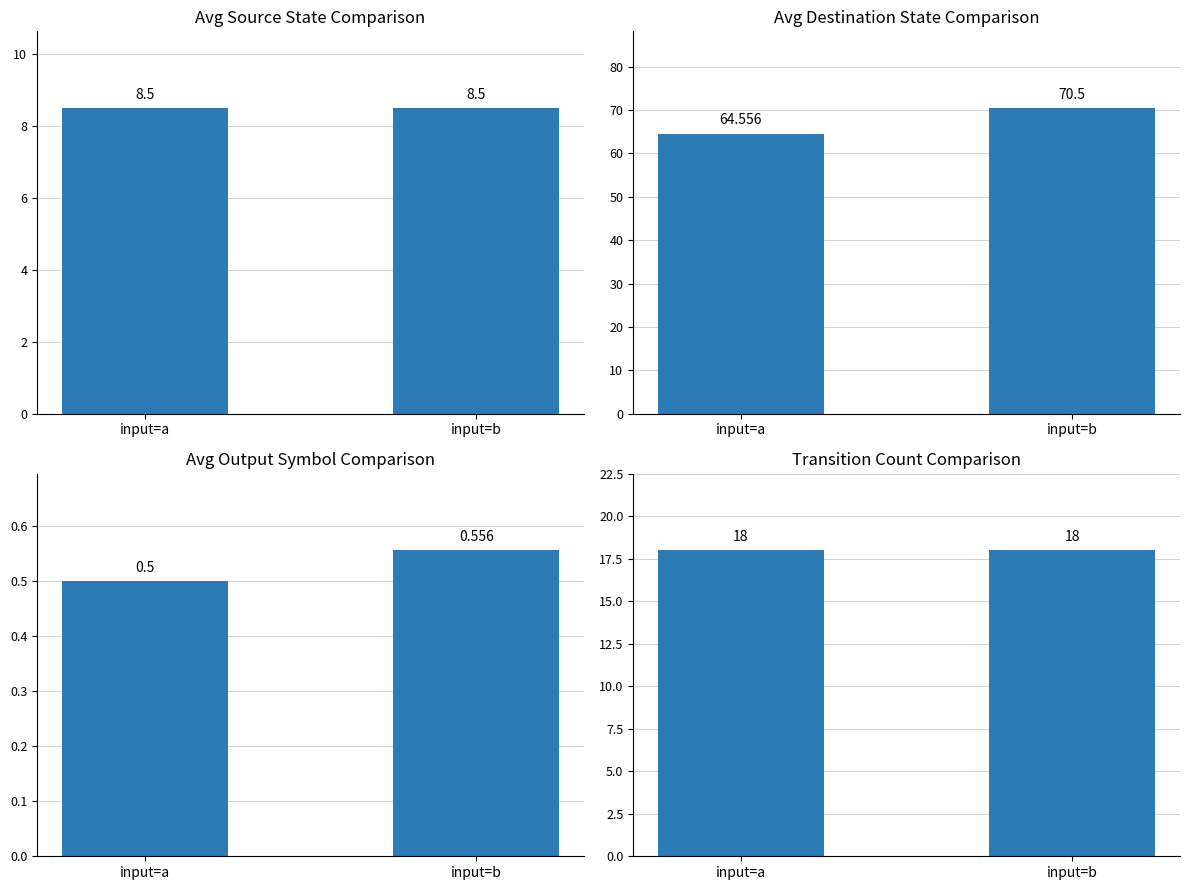

Are the bars grouped side by side (vs. stacked)?

Yes